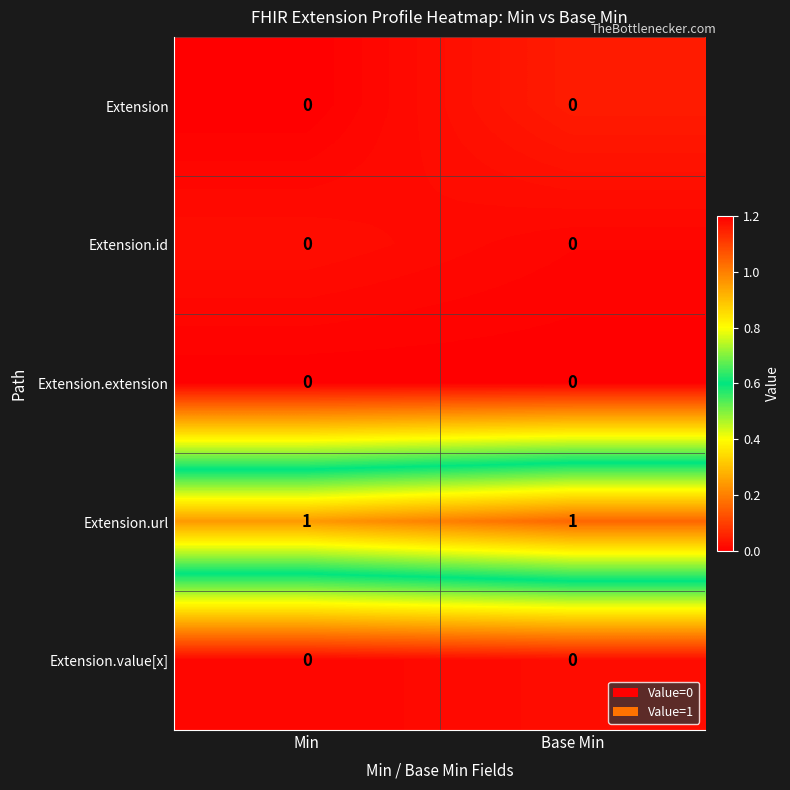

Reading right to left, transcribe all the data shown in this chart.

Extension: 0	0
Extension.id: 0	0
Extension.extension: 0	0
Extension.url: 1	1
Extension.value[x]: 0	0